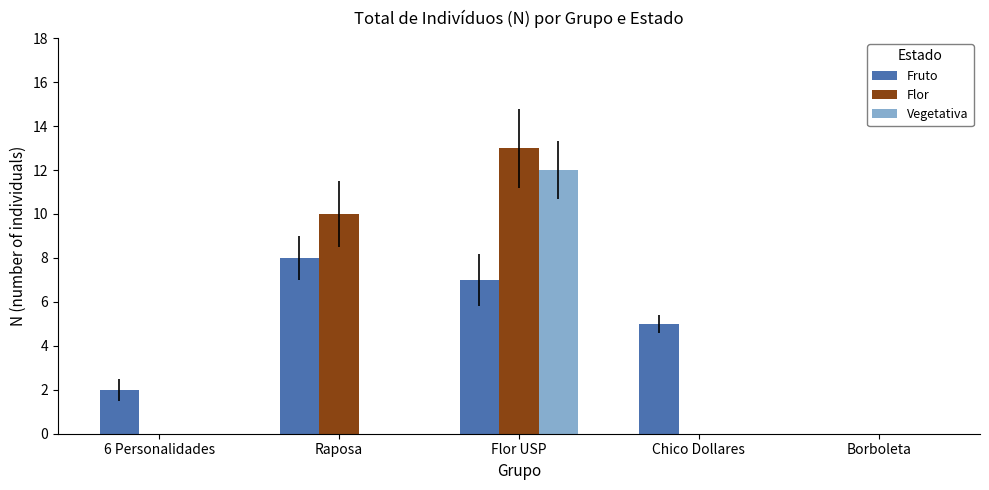

What is the average value of the Fruto series?

4